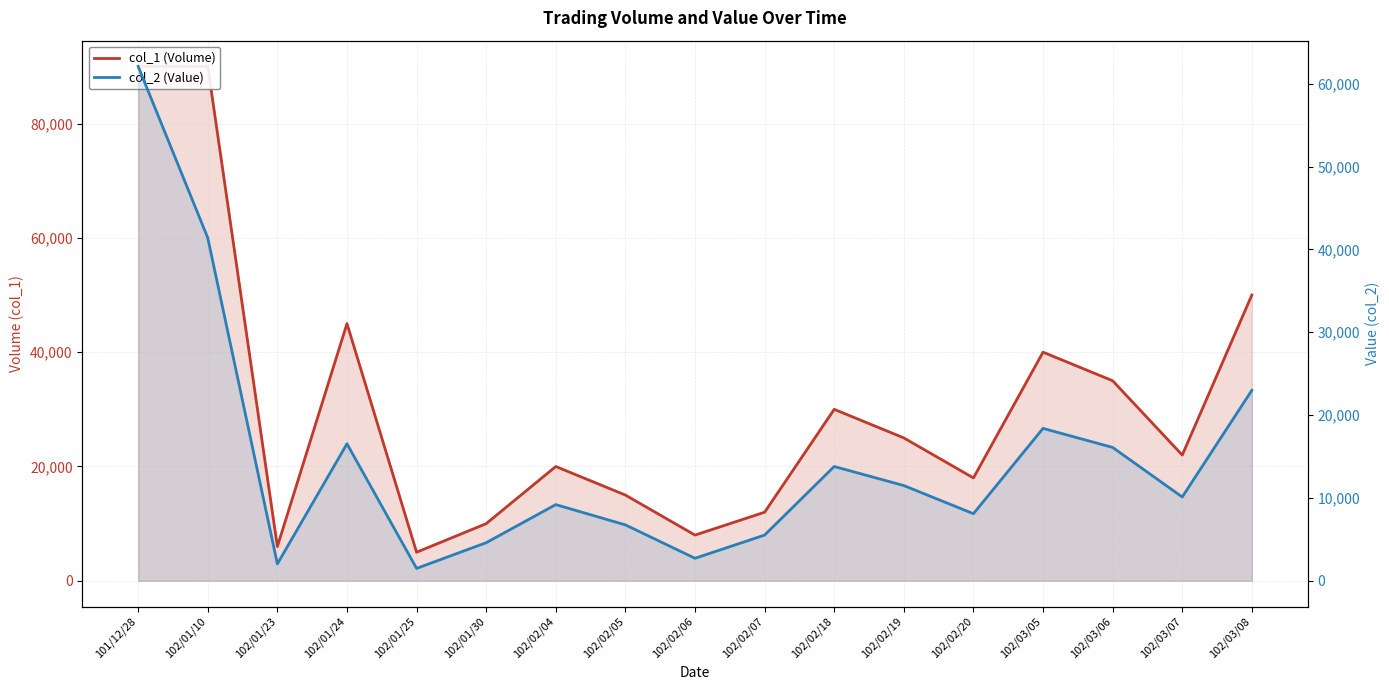

How many categories are shown in the chart?

17